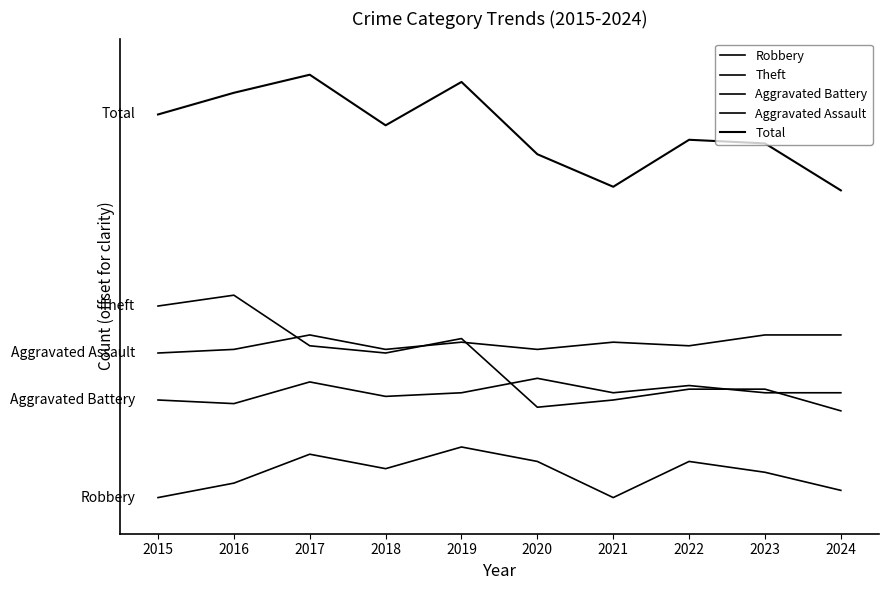

What is the smallest value displayed?

5